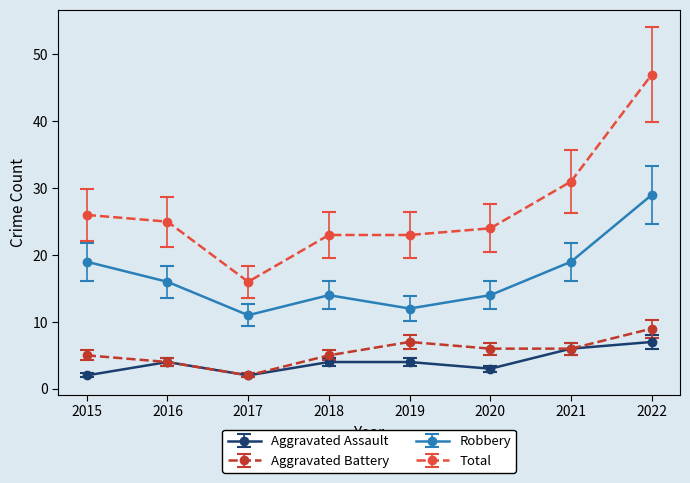

Which label corresponds to the largest value in the chart?

2022